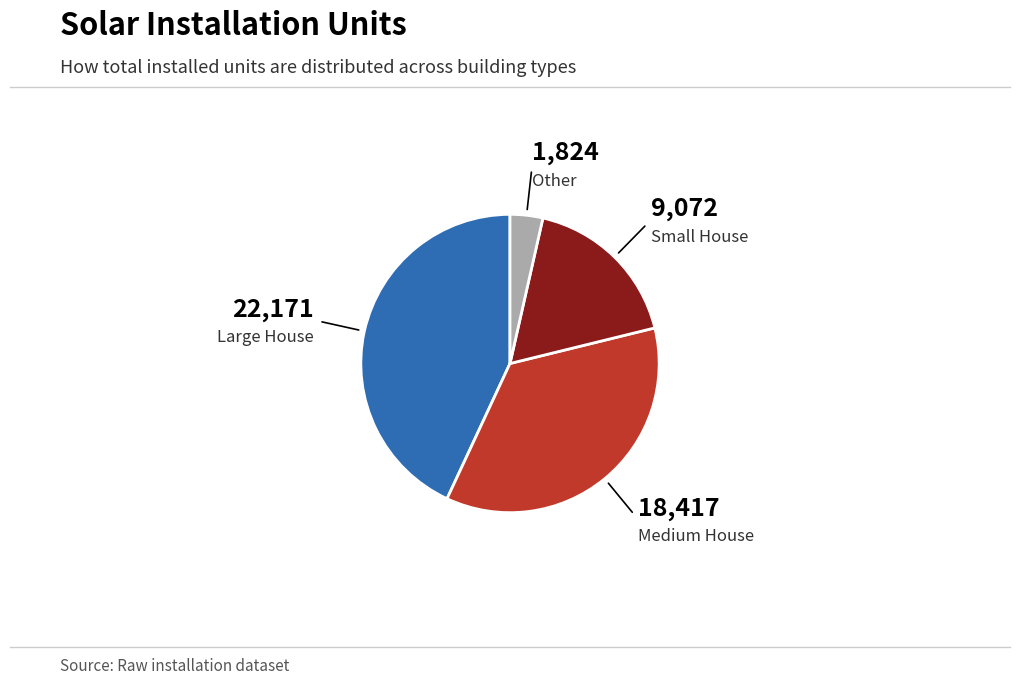

Between Large House and Small House, which is larger?

Large House